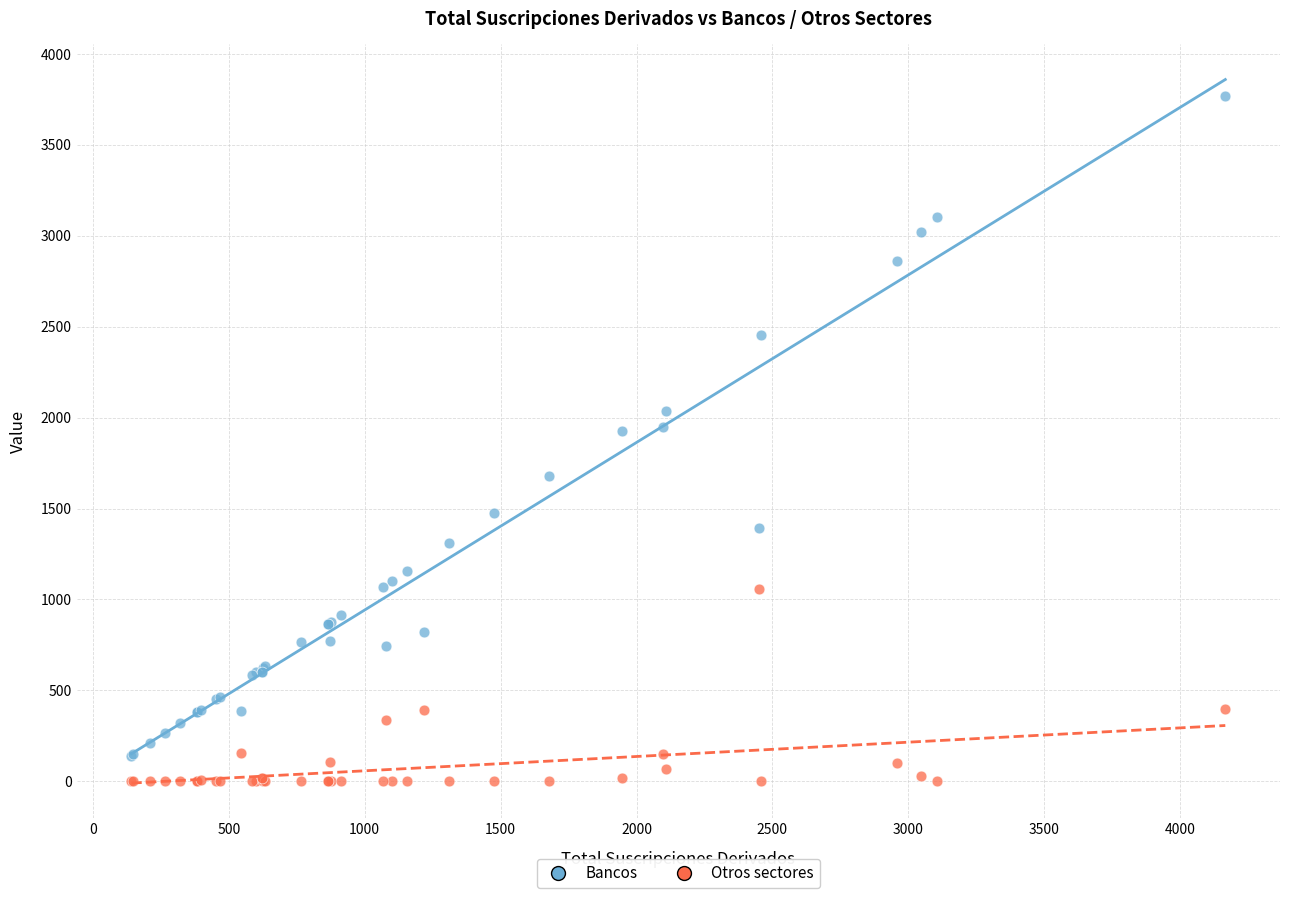

Which series reaches the minimum Y coordinate?

Otros sectores